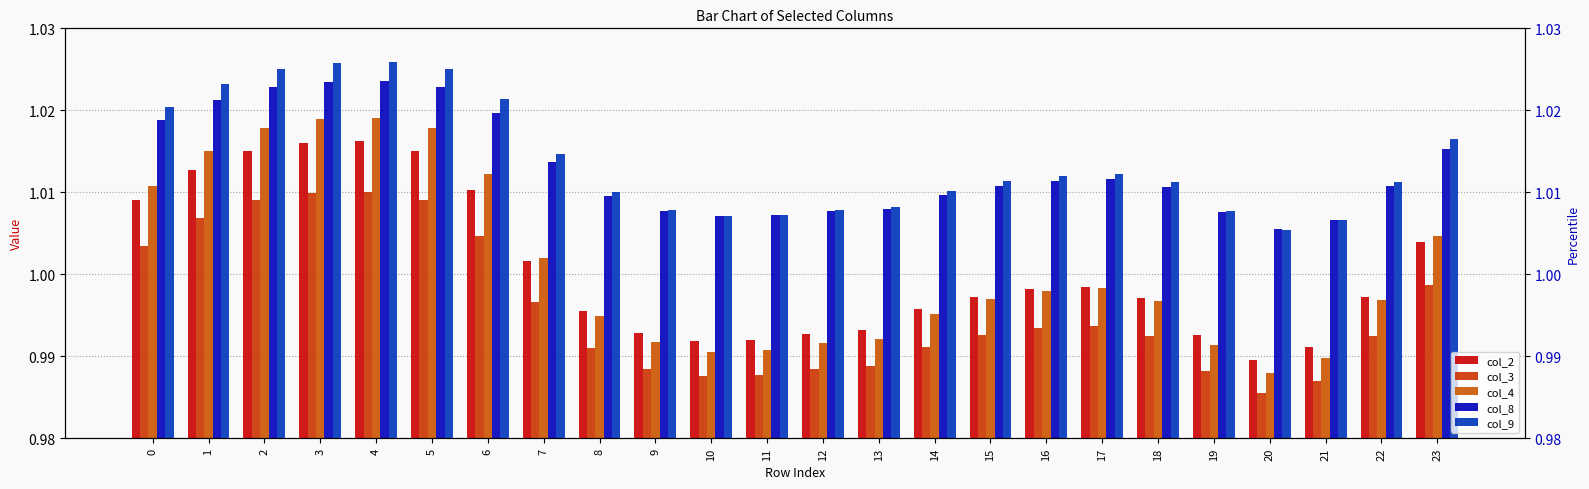

At how many categories does at least one series exceed 0?

24